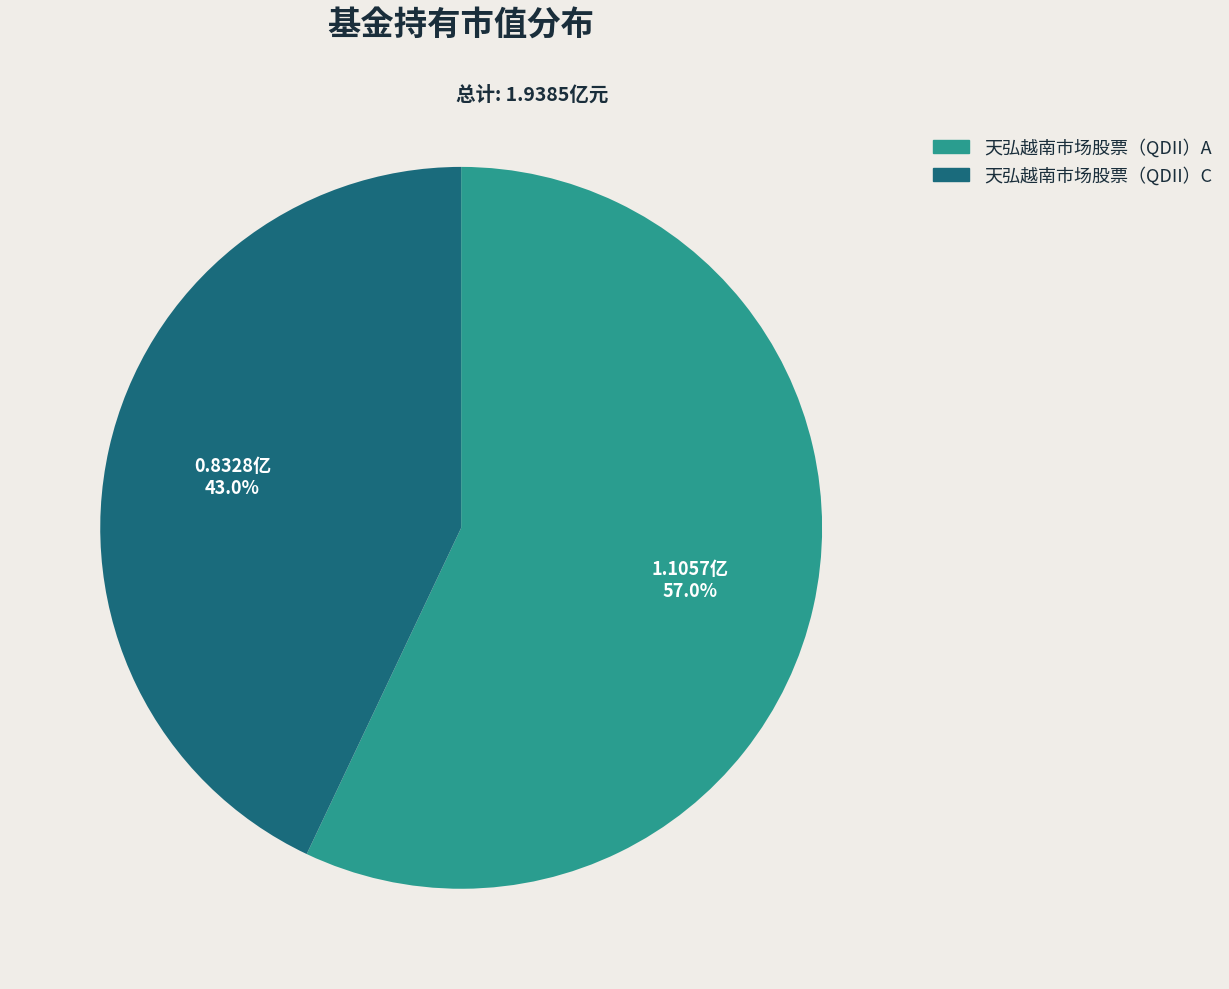

What portion of the pie excludes 天弘越南市场股票（QDII）A?

43.0%